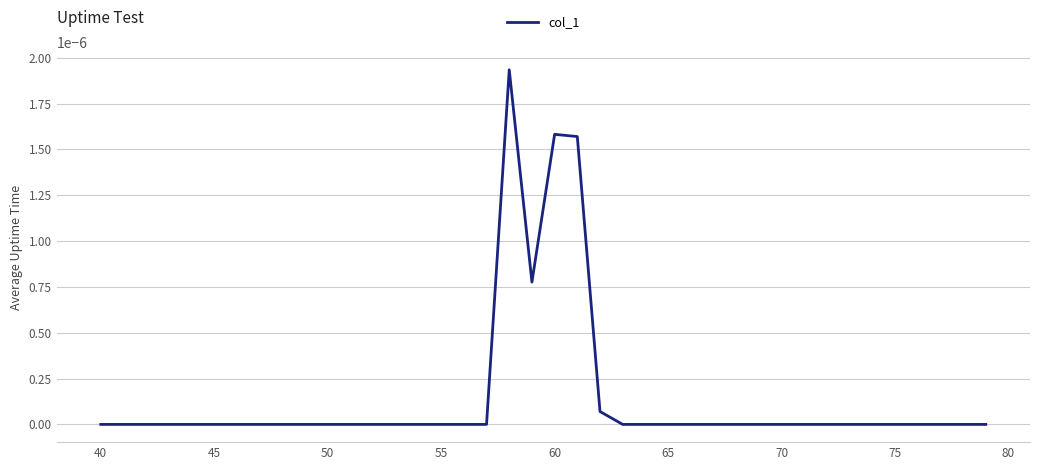

How many categories are shown in the chart?

40